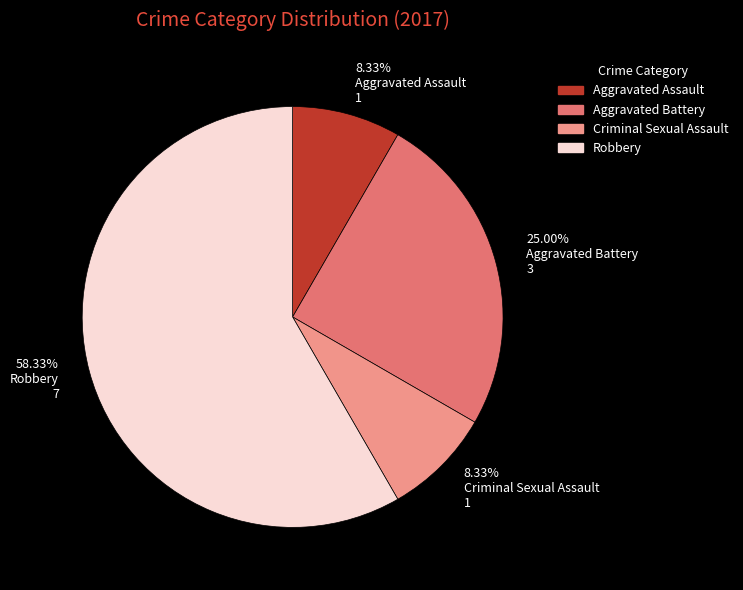

Is the sum of Aggravated Assault and Aggravated Battery greater than half?

No